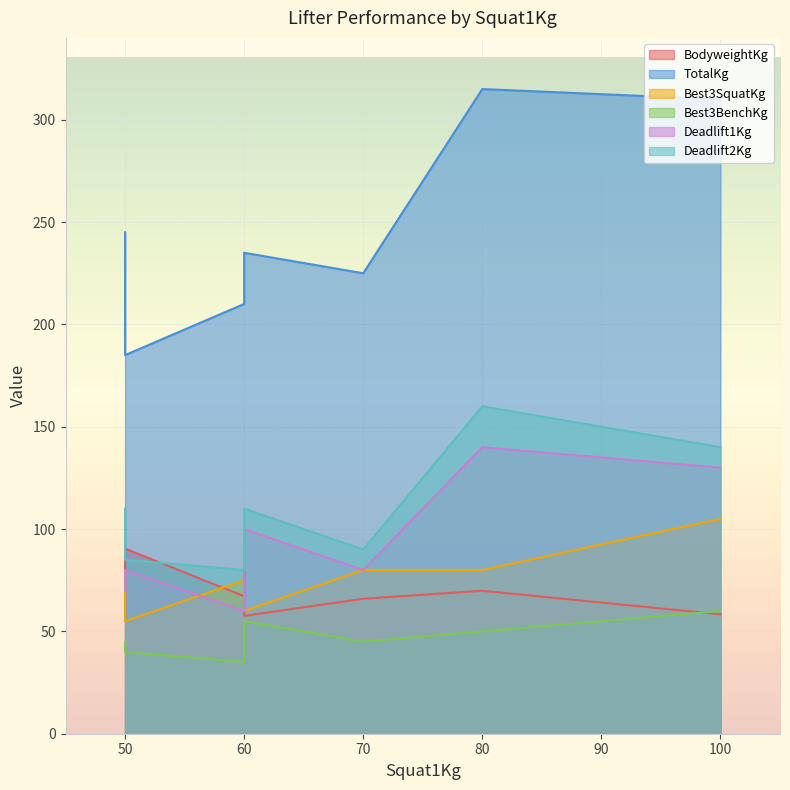

True or false: TotalKg and Best3BenchKg intersect in this chart.

False